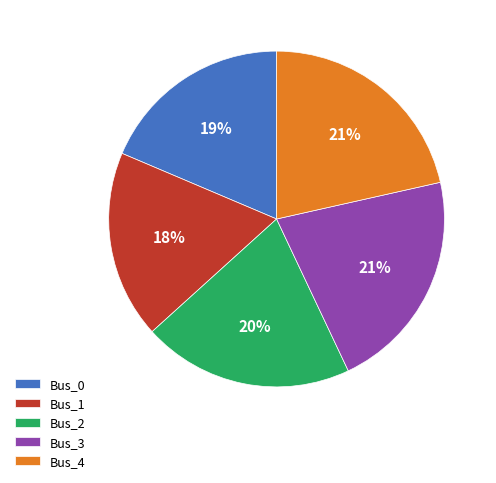

Does Bus_1 account for over 50% of the chart?

No